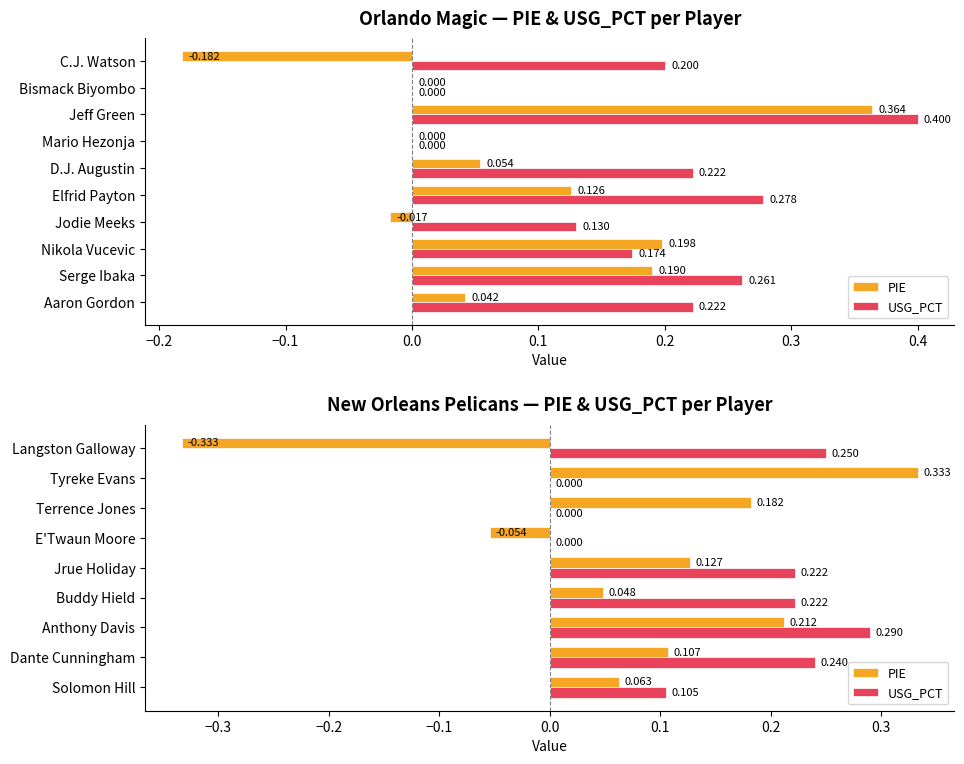

How many data points in USG_PCT are above 0?

6